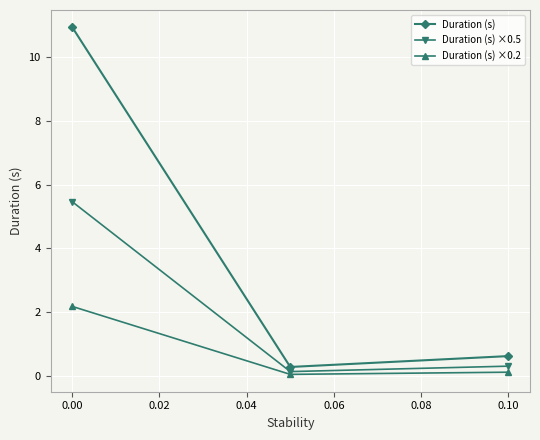

Reading left to right, transcribe all the data shown in this chart.

Duration (s): 10.9	0.3	0.6
Duration (s) ×0.5: 5.5	0.1	0.3
Duration (s) ×0.2: 2.2	0.1	0.1